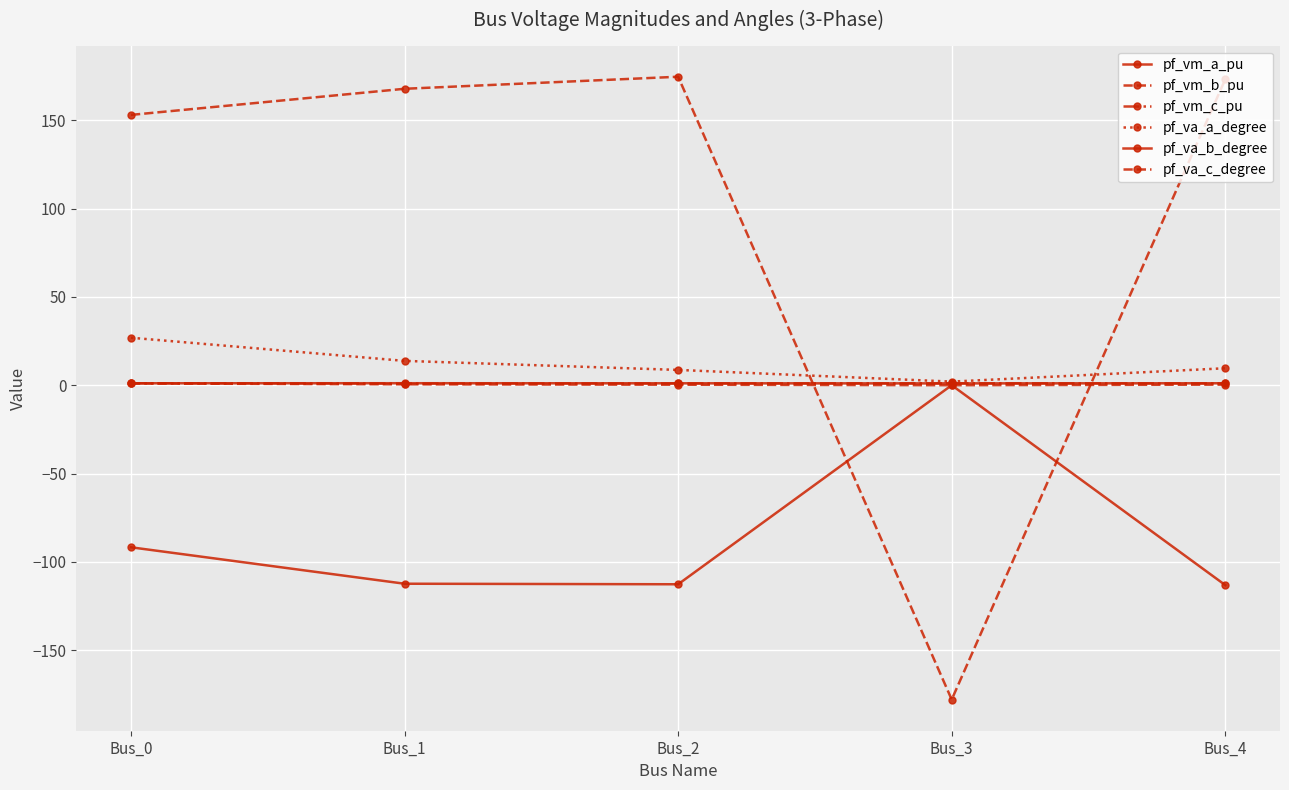

Reading left to right, list all the values displayed in this chart.

pf_vm_a_pu: 1.1	1.1	1.1	1.0	1.1
pf_vm_b_pu: 1.0	0.5	0.3	0.0	0.3
pf_vm_c_pu: 1.1	0.9	1.0	1.0	1.0
pf_va_a_degree: 26.9	13.8	8.7	2.0	9.6
pf_va_b_degree: -91.8	-112.4	-112.7	0.0	-113.2
pf_va_c_degree: 153.0	167.8	174.6	-178.0	173.2